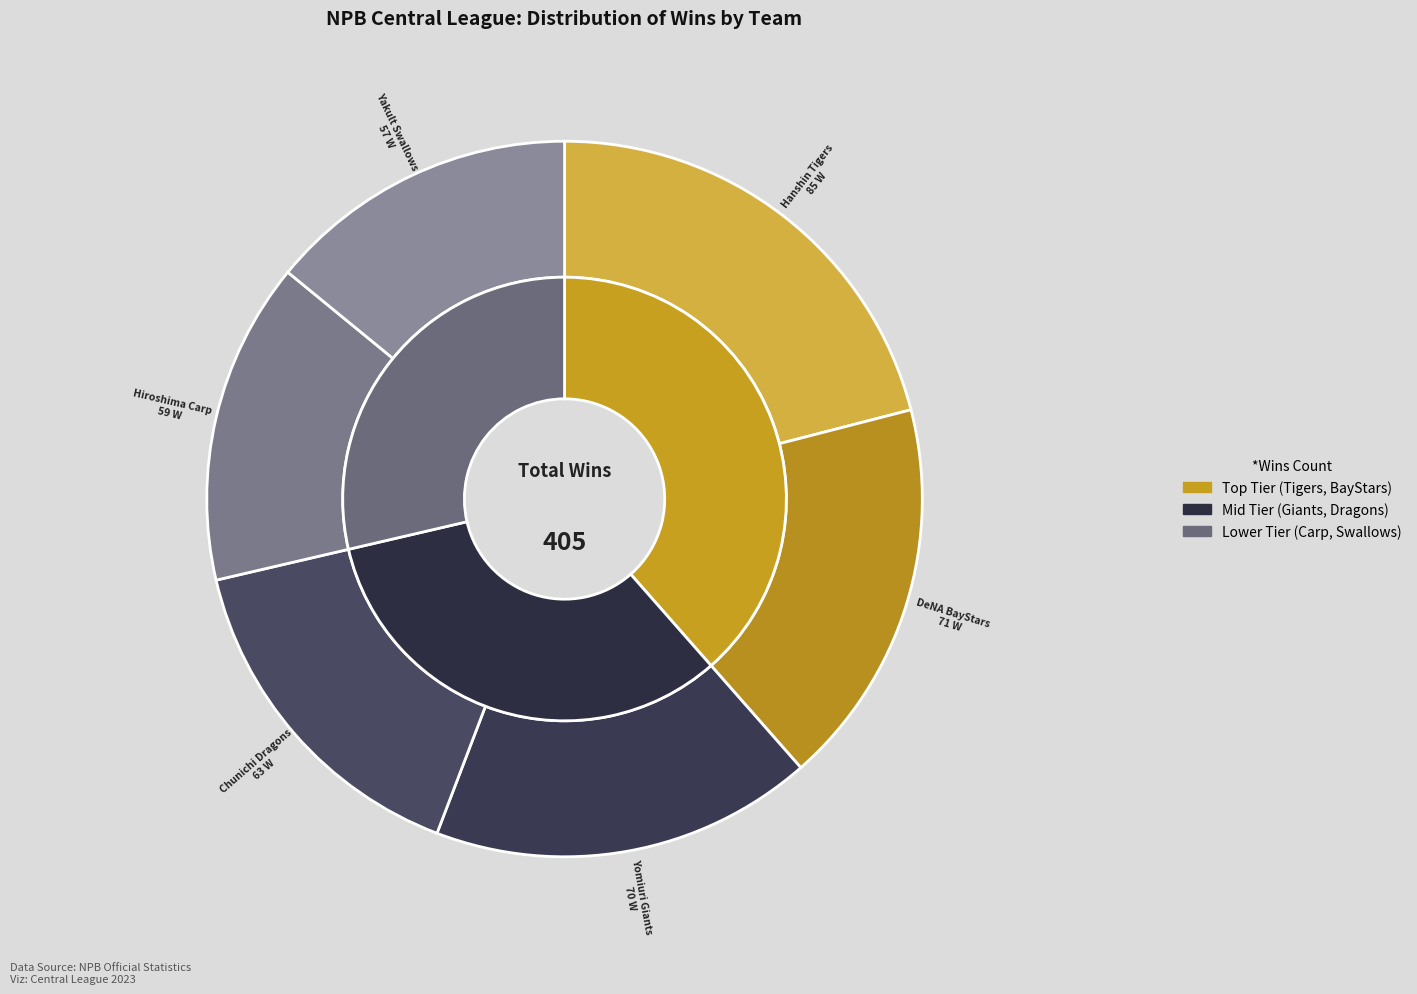

What is the smallest slice in the pie chart?

Yakult Swallows